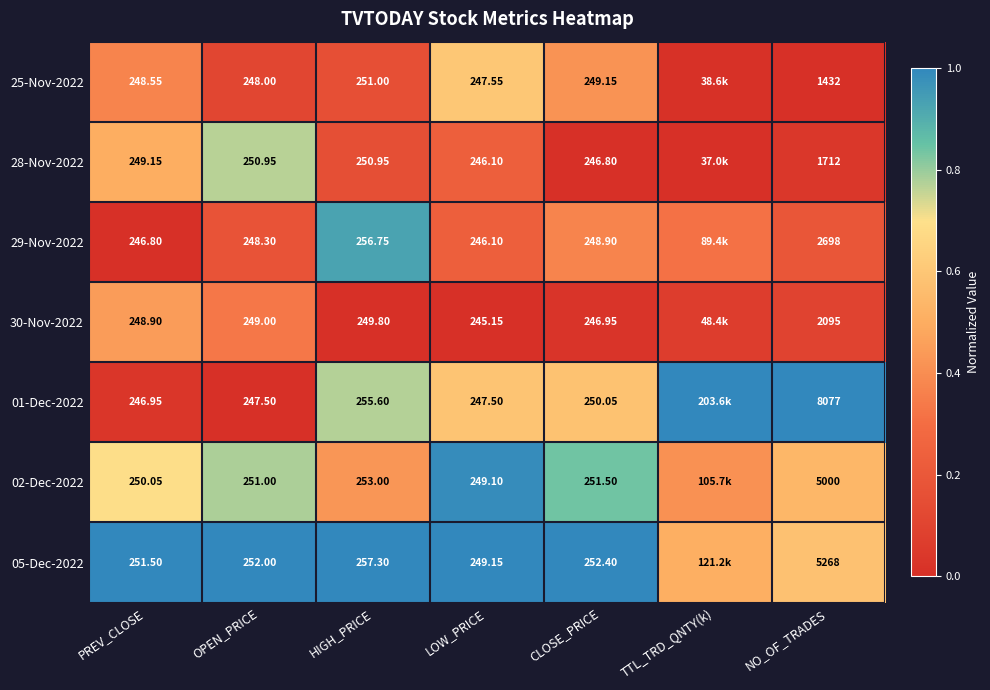

Which series has the widest spread of values?

01-Dec-2022